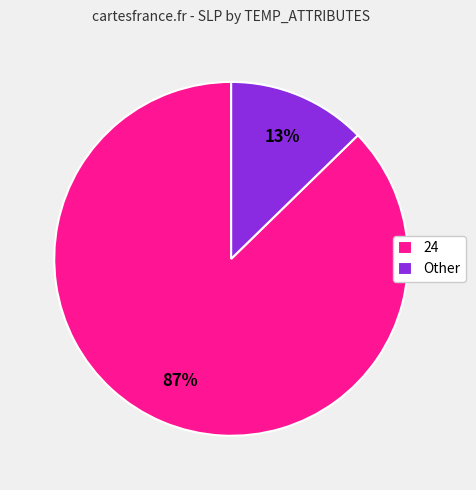

Is there any slice that represents more than half of the pie?

Yes